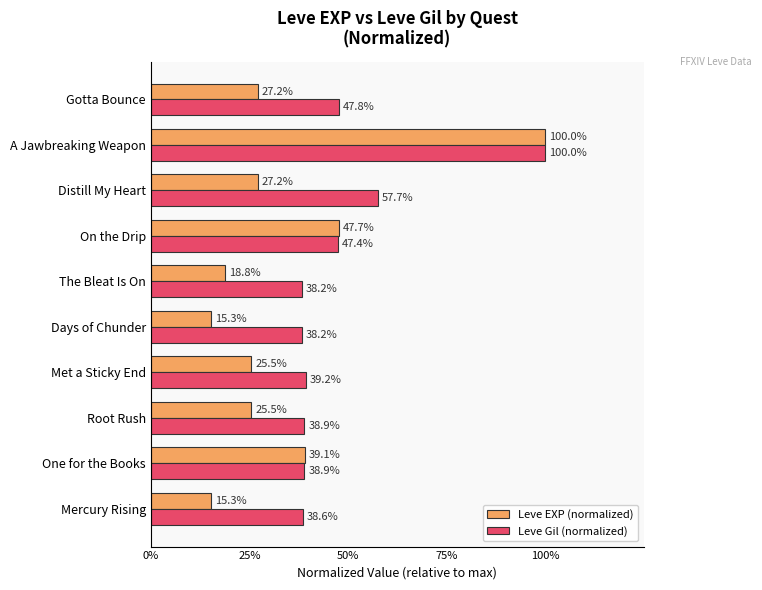

Reading left to right, what are all the values shown in this chart?

Leve EXP (normalized): 0.2	0.4	0.3	0.3	0.2	0.2	0.5	0.3	1.0	0.3
Leve Gil (normalized): 0.4	0.4	0.4	0.4	0.4	0.4	0.5	0.6	1.0	0.5